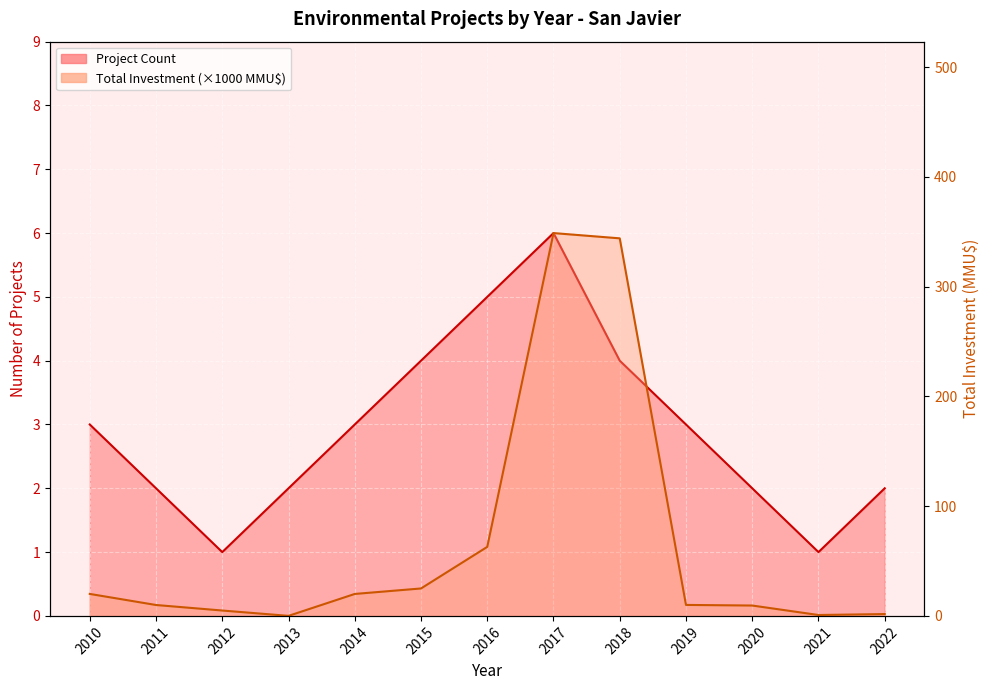

True or false: Project Count has more than 2 interior local peaks.

False